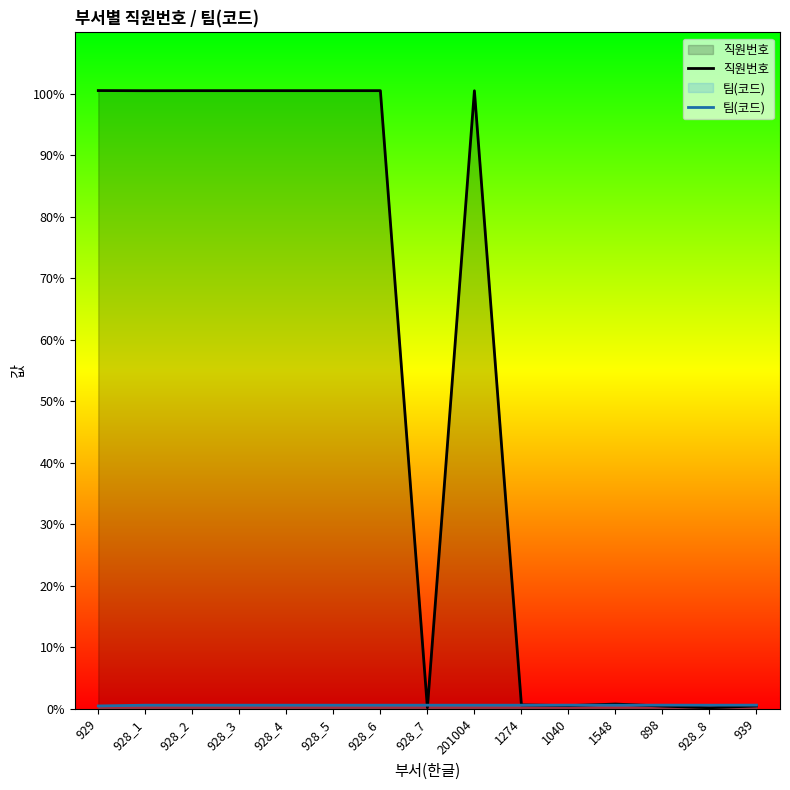

Which has a higher value, 1274 or 928_6?

928_6